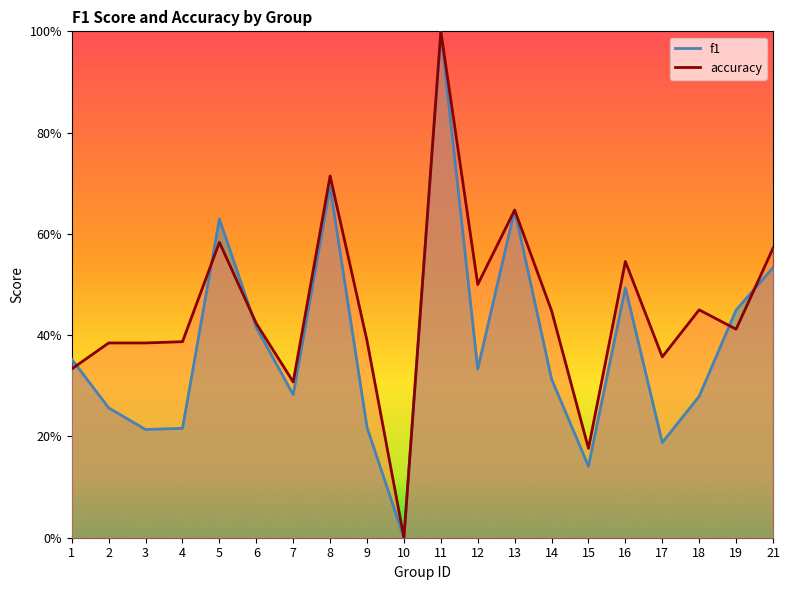

Reading left to right, list all the values displayed in this chart.

f1: 1=0.4	2=0.3	3=0.2	4=0.2	5=0.6	6=0.4	7=0.3	8=0.7	9=0.2	10=0.0	11=1.0	12=0.3	13=0.6	14=0.3	15=0.1	16=0.5	17=0.2	18=0.3	19=0.4	21=0.5
accuracy: 1=0.3	2=0.4	3=0.4	4=0.4	5=0.6	6=0.4	7=0.3	8=0.7	9=0.4	10=0.0	11=1.0	12=0.5	13=0.6	14=0.4	15=0.2	16=0.5	17=0.4	18=0.5	19=0.4	21=0.6